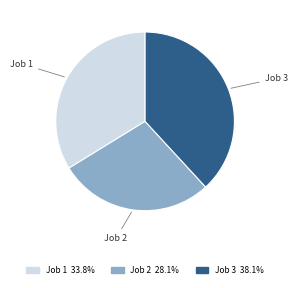

Combined, do Job 3 and Job 2 account for over 50%?

Yes